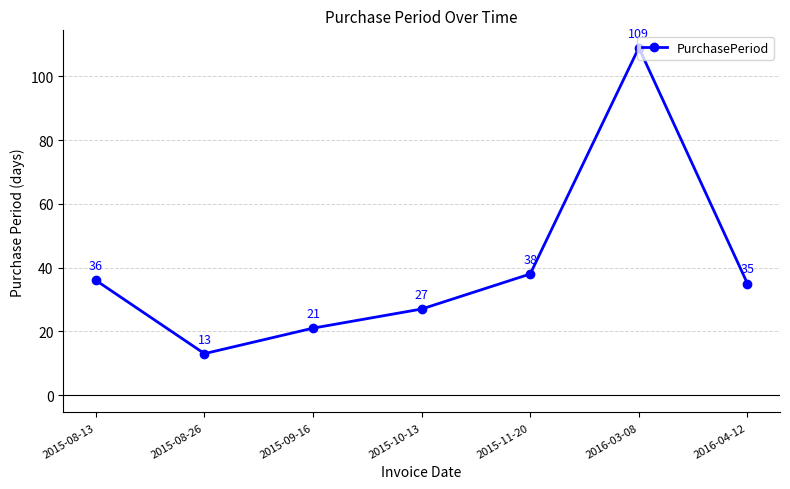

Reading left to right, extract all data points from this chart.

2015-08-13=36	2015-08-26=13	2015-09-16=21	2015-10-13=27	2015-11-20=38	2016-03-08=109	2016-04-12=35